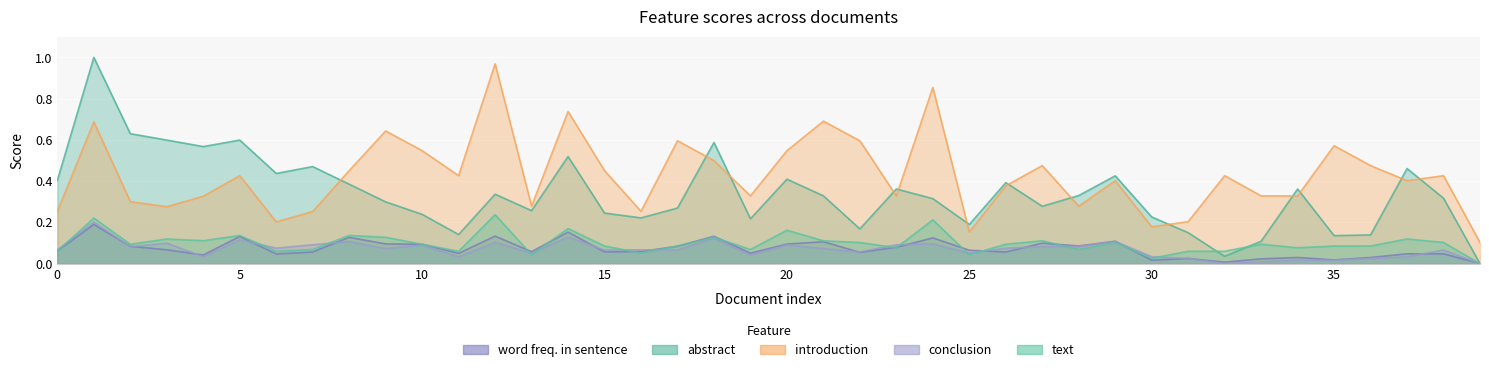

What is the spread (max minus min) of values at 8?

0.3